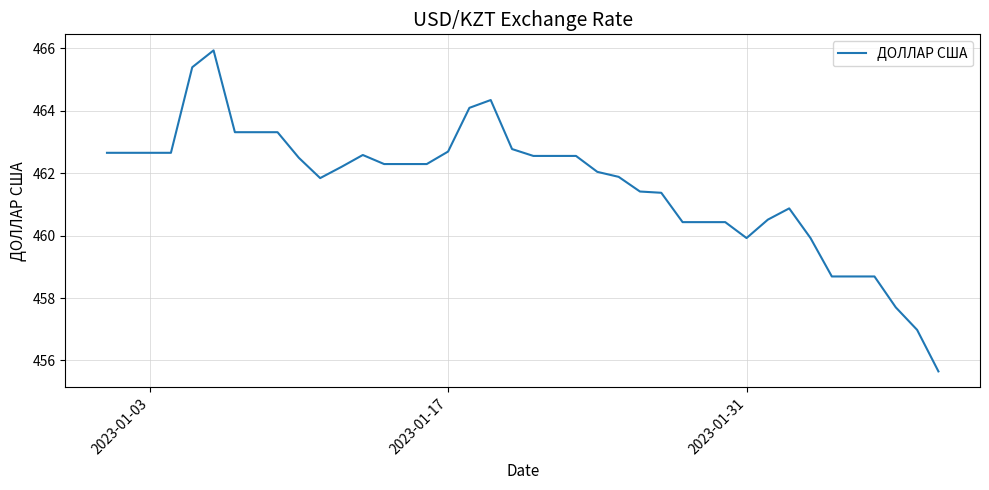

What is the smallest value displayed?

455.6